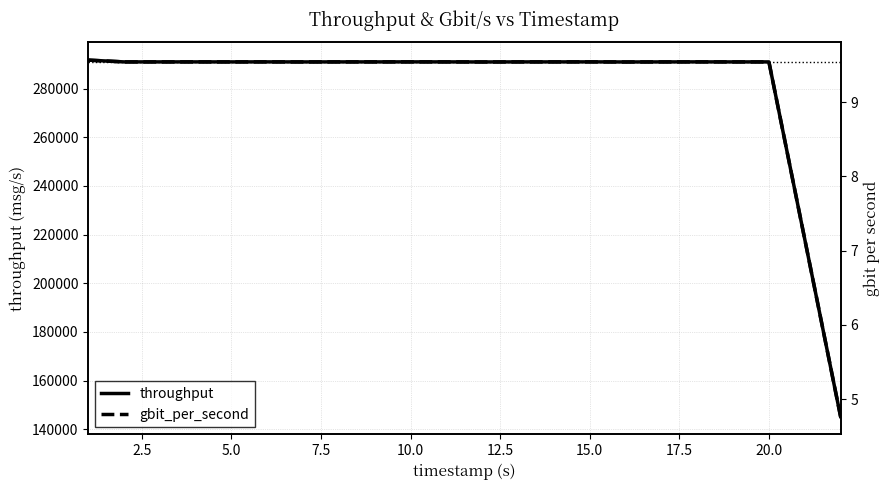

What is the maximum value shown in the chart?

291674.0